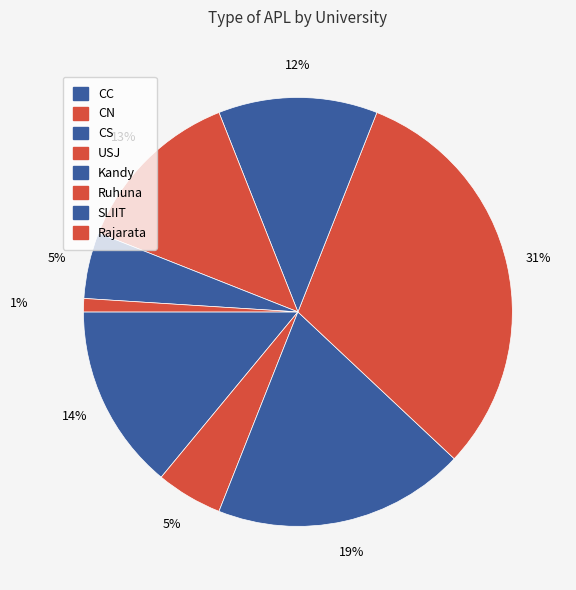

How many segments does this pie chart have?

8